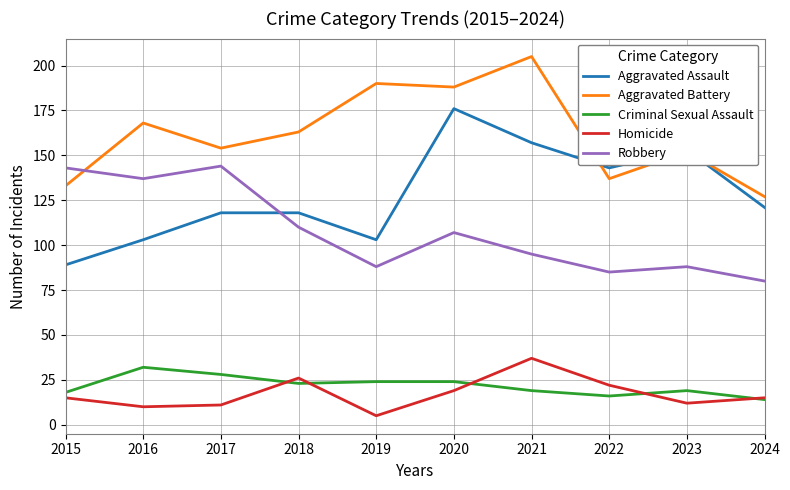

Is it true that Aggravated Battery equals 205 at 2021?

True